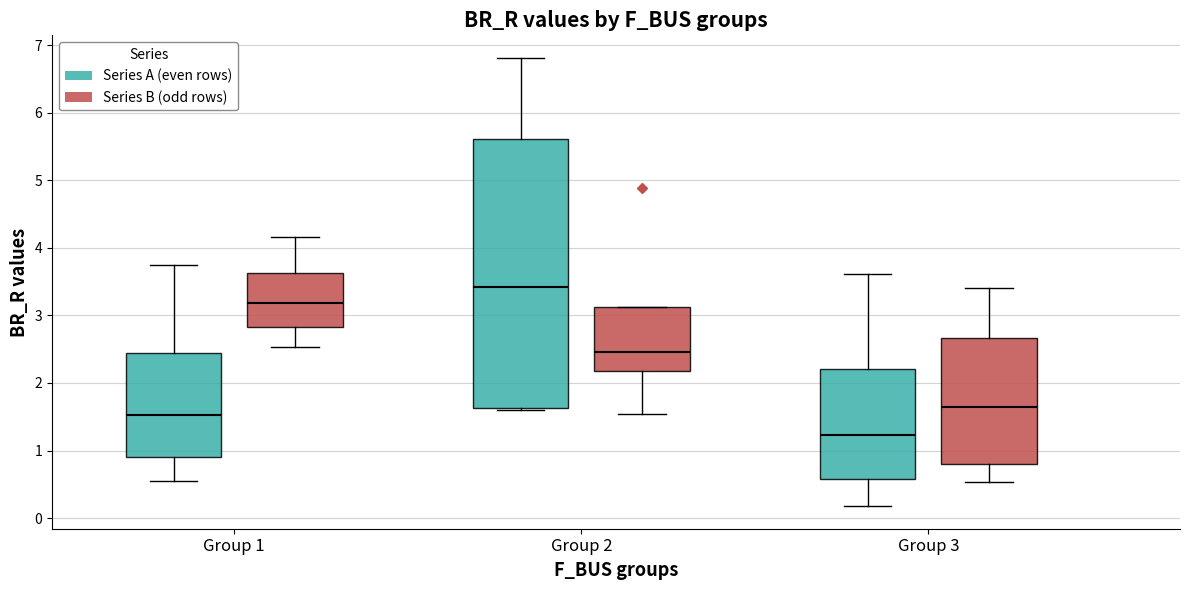

Reading left to right, transcribe this box plot: for each box, give where its median line is, the range the box spans, and where its two whiskers end, as read against the y-axis. The values are not printed on the chart, so give them approximately, as read against the axis.

Group 1 (Series A (even rows)): median 1.5, box 0.9 to 2.4, whiskers 0.5 to 3.7
Group 1 (Series B (odd rows)): median 3.2, box 2.8 to 3.6, whiskers 2.5 to 4.2
Group 2 (Series A (even rows)): median 3.4, box 1.6 to 5.6, whiskers 1.6 to 6.8
Group 2 (Series B (odd rows)): median 2.5, box 2.2 to 3.1, whiskers 1.5 to 3.1
Group 3 (Series A (even rows)): median 1.2, box 0.6 to 2.2, whiskers 0.2 to 3.6
Group 3 (Series B (odd rows)): median 1.6, box 0.8 to 2.7, whiskers 0.5 to 3.4